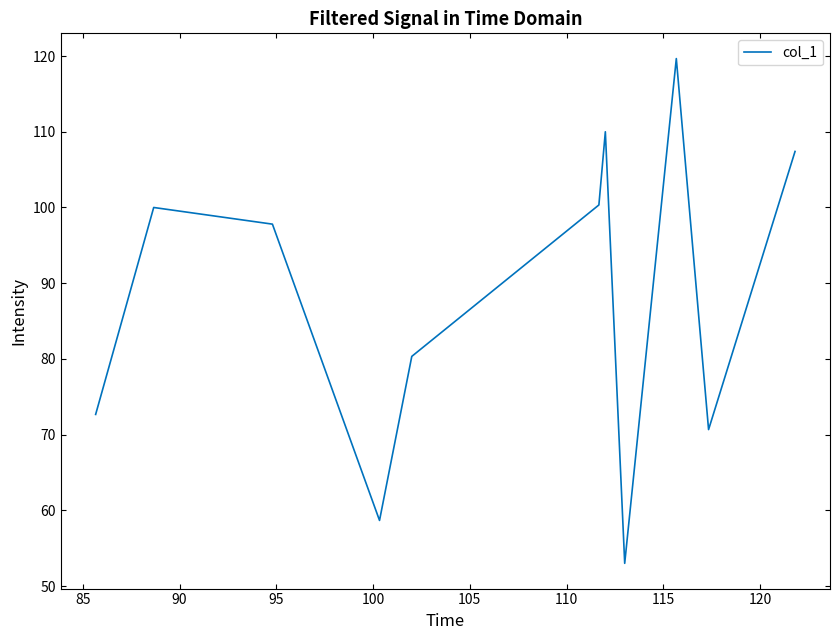

What is the smallest value displayed?

53.0